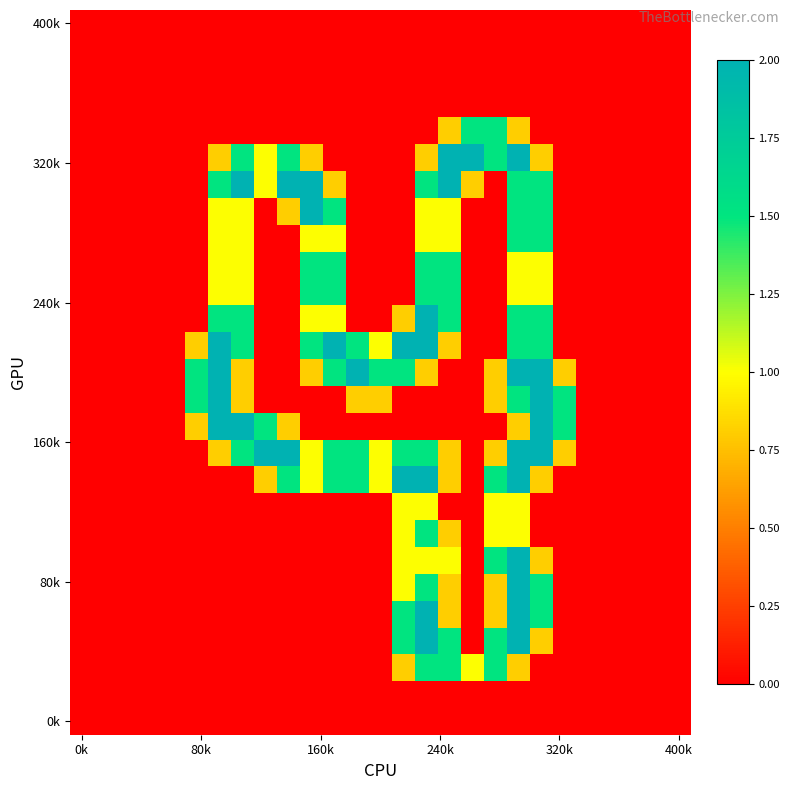

At which category is the sum across all series the highest?

19